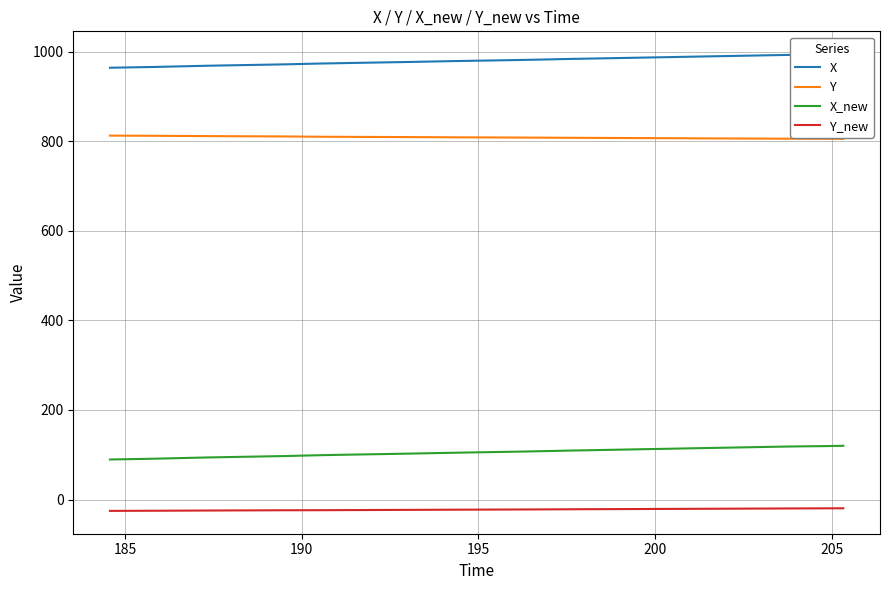

What is the minimum value for X_new?

89.4